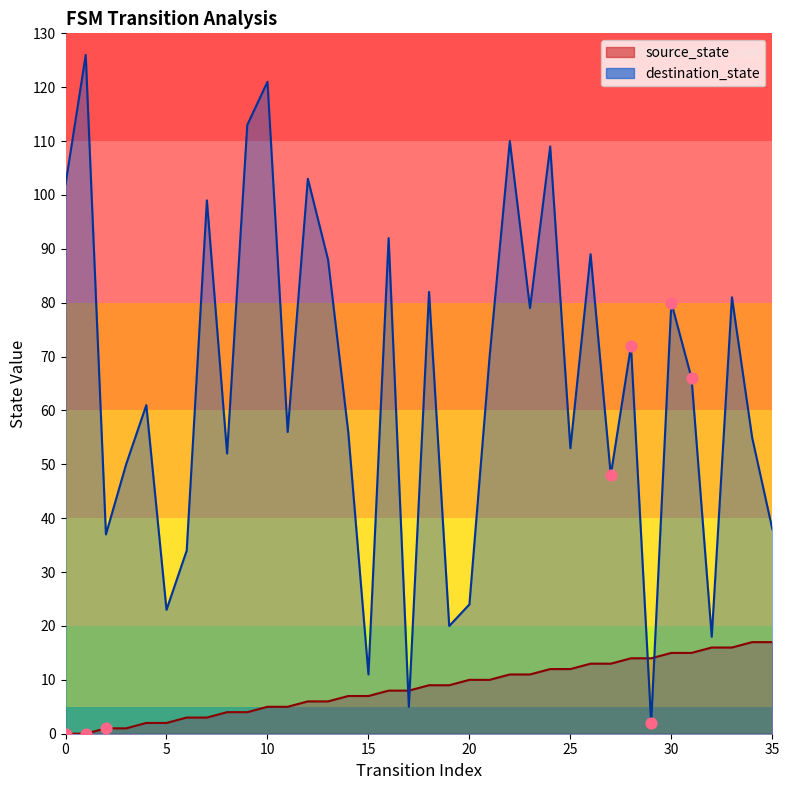

Is the value of source_state at 23 greater than the value of destination_state at 23?

No